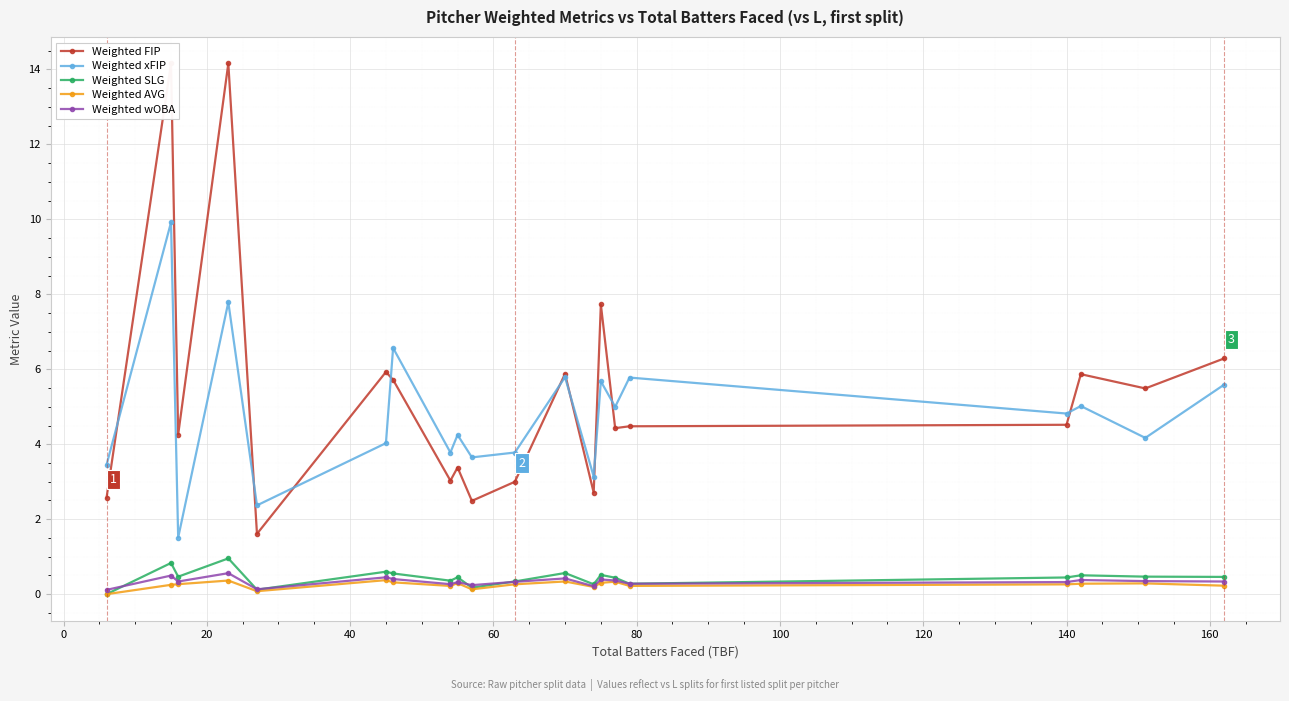

Which series has the largest total across all categories?

Weighted FIP